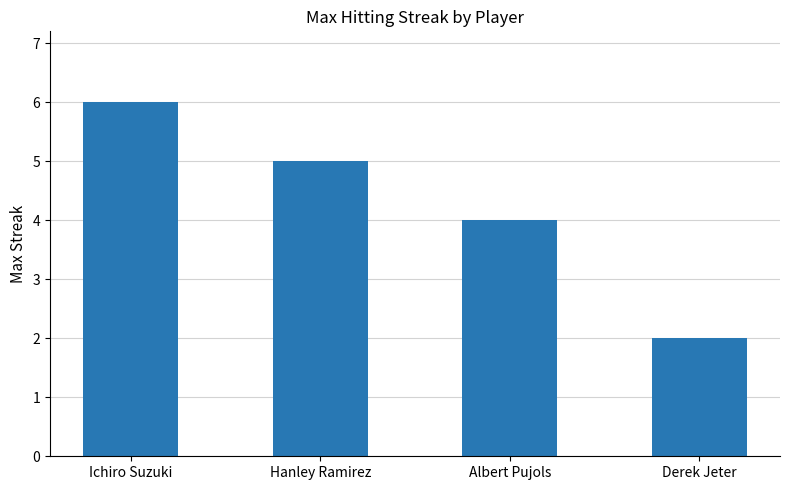

Read the value at Albert Pujols.

4